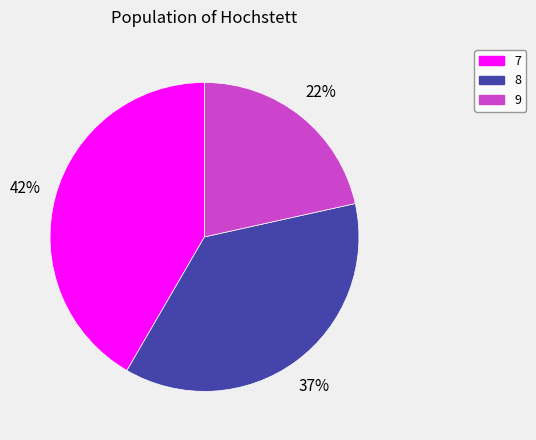

To the nearest percent, what percentage of the pie is 7?

42%